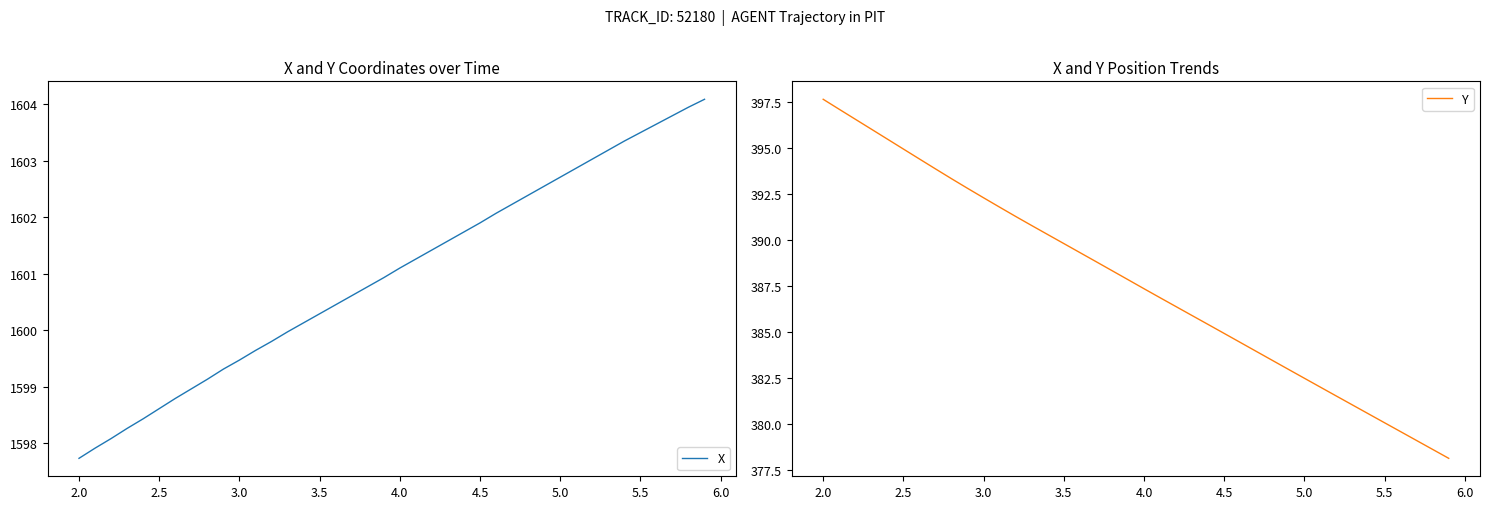

Does the chart have visible grid lines?

No